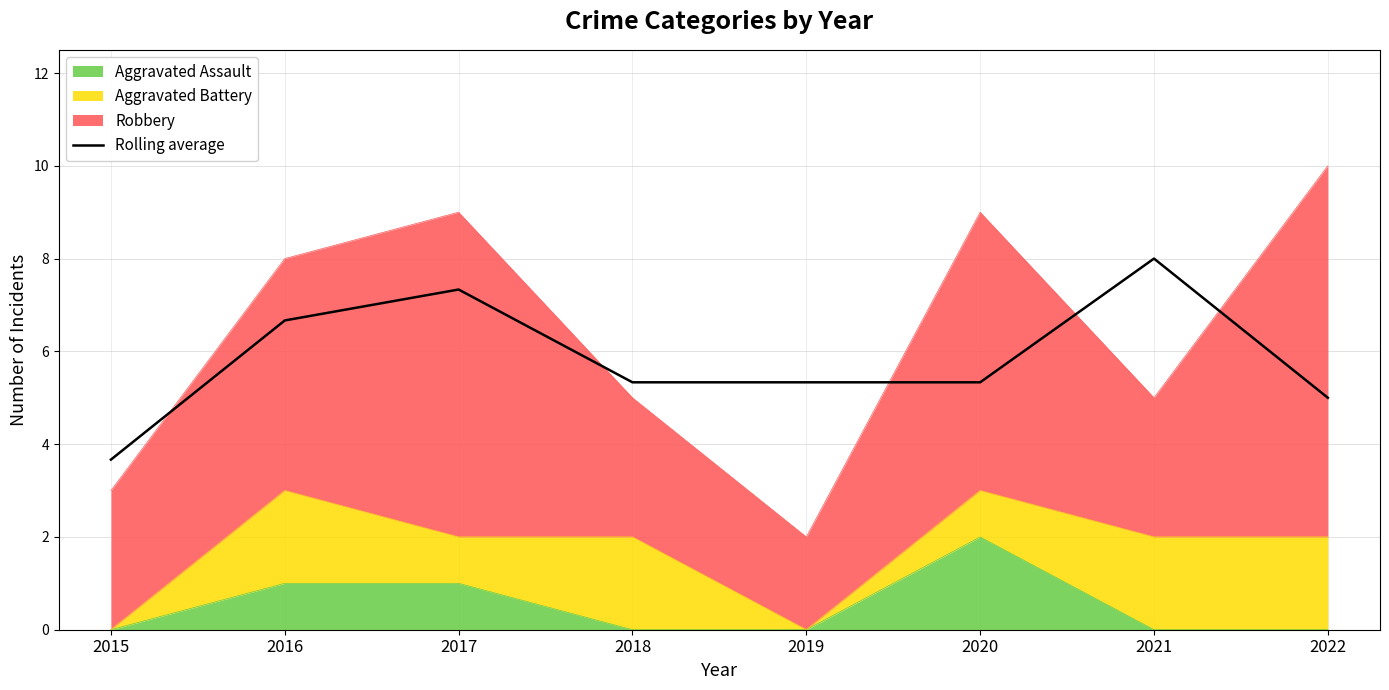

True or false: there are more than 0 points higher than both neighbors.

True